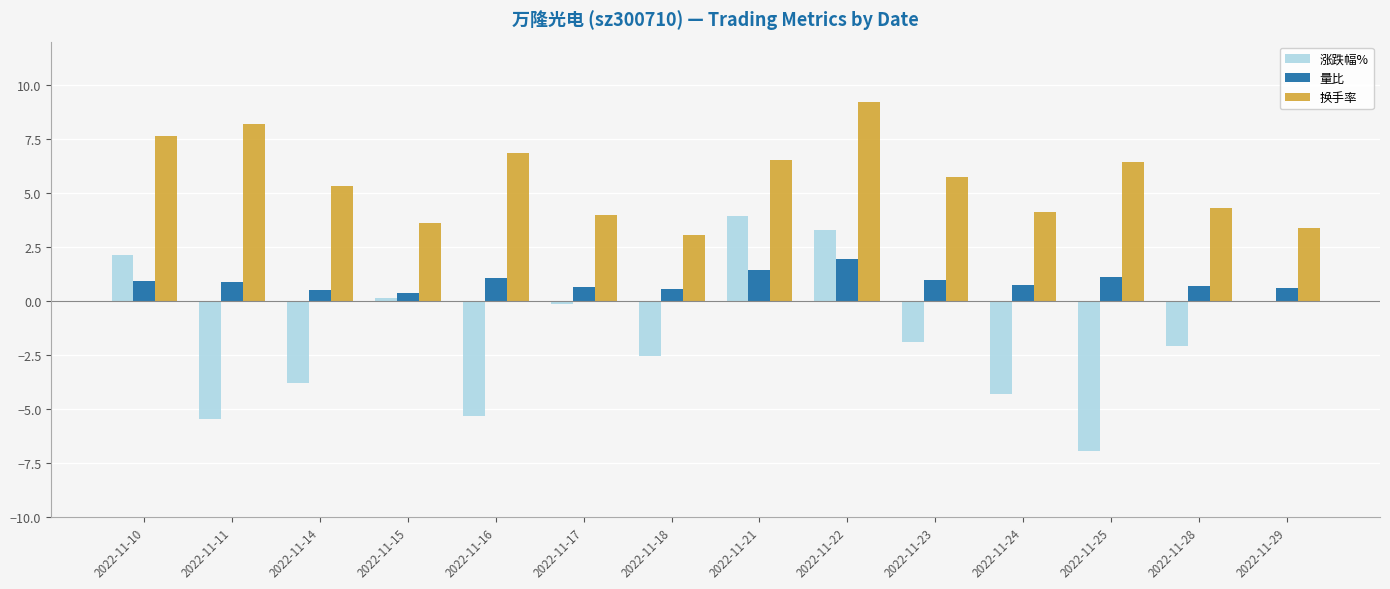

The 换手率 series shows 4.3 at 2022-11-28. True or false?

True